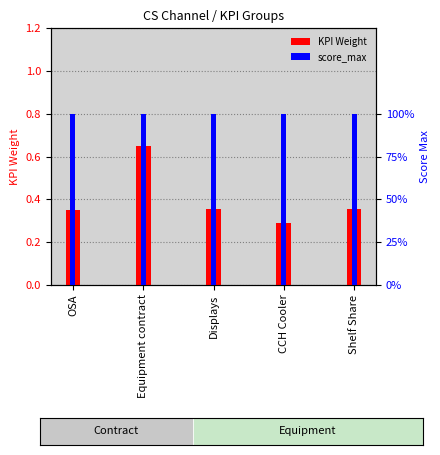

What are all the series names shown in the legend?

KPI Weight, score_max